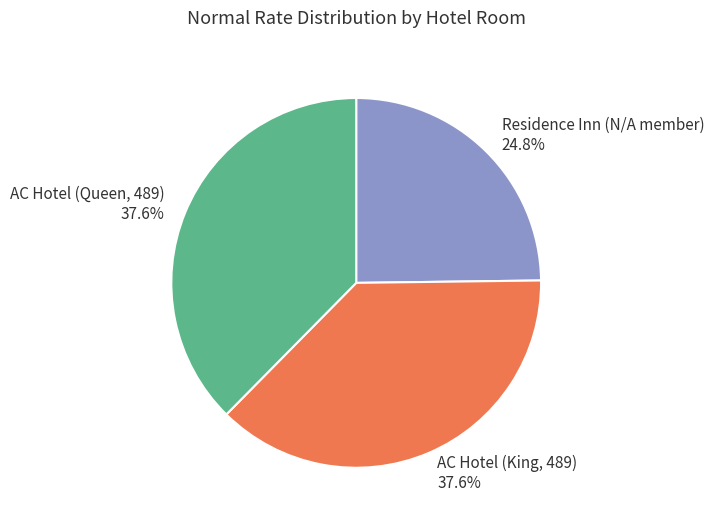

Is there a majority slice in this chart?

No